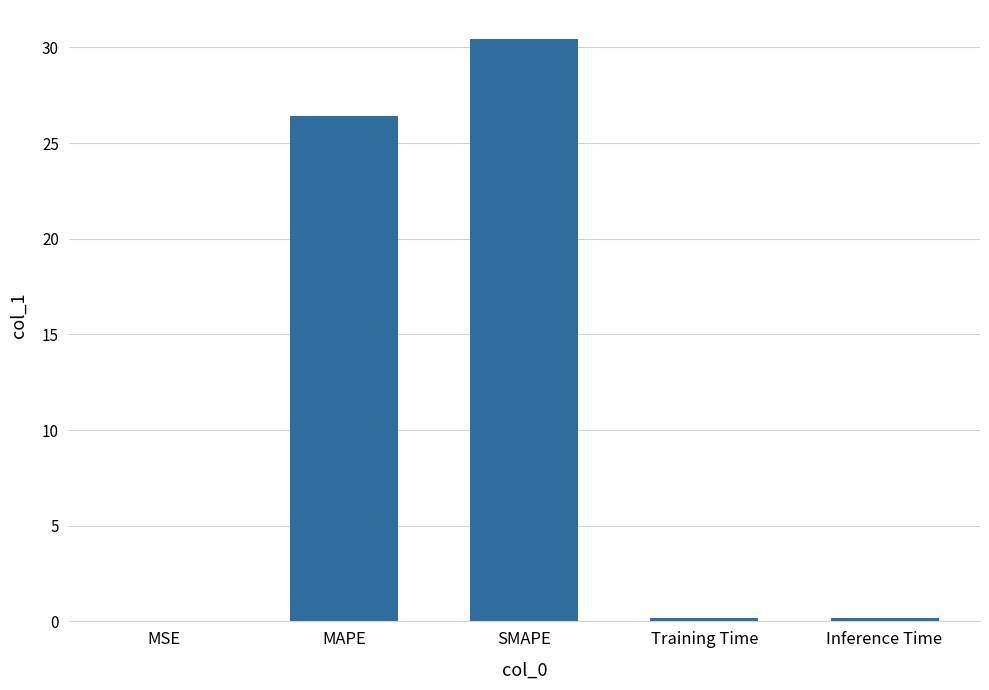

What is the change in value from MAPE to Inference Time?

-26.2